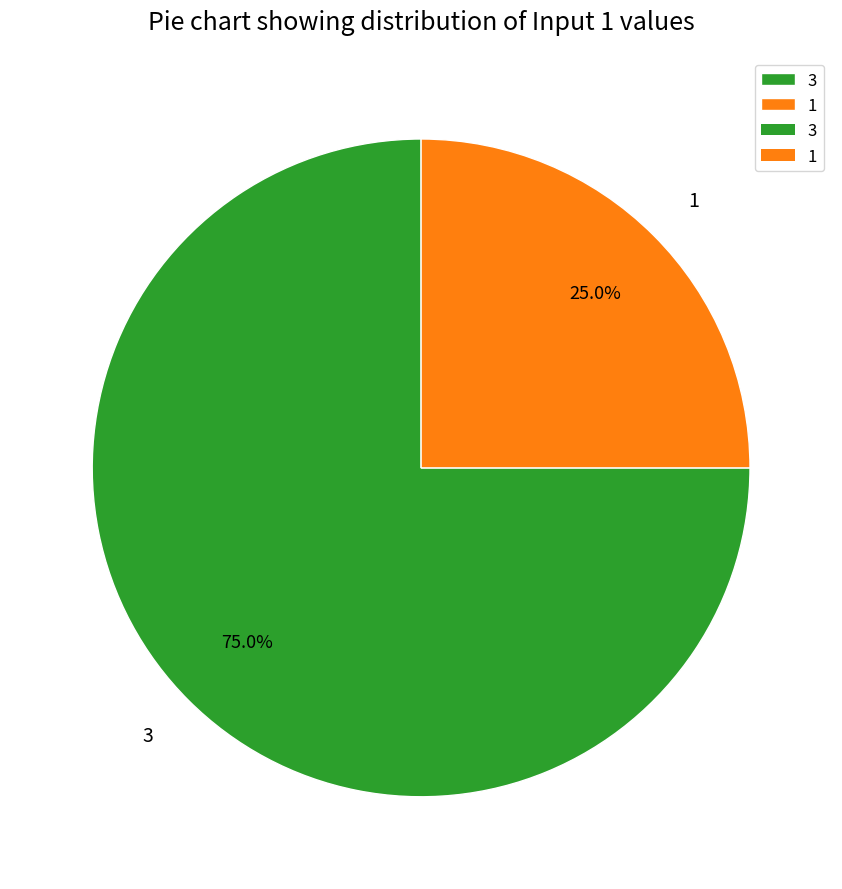

To the nearest percent, what portion does 3 represent?

75%